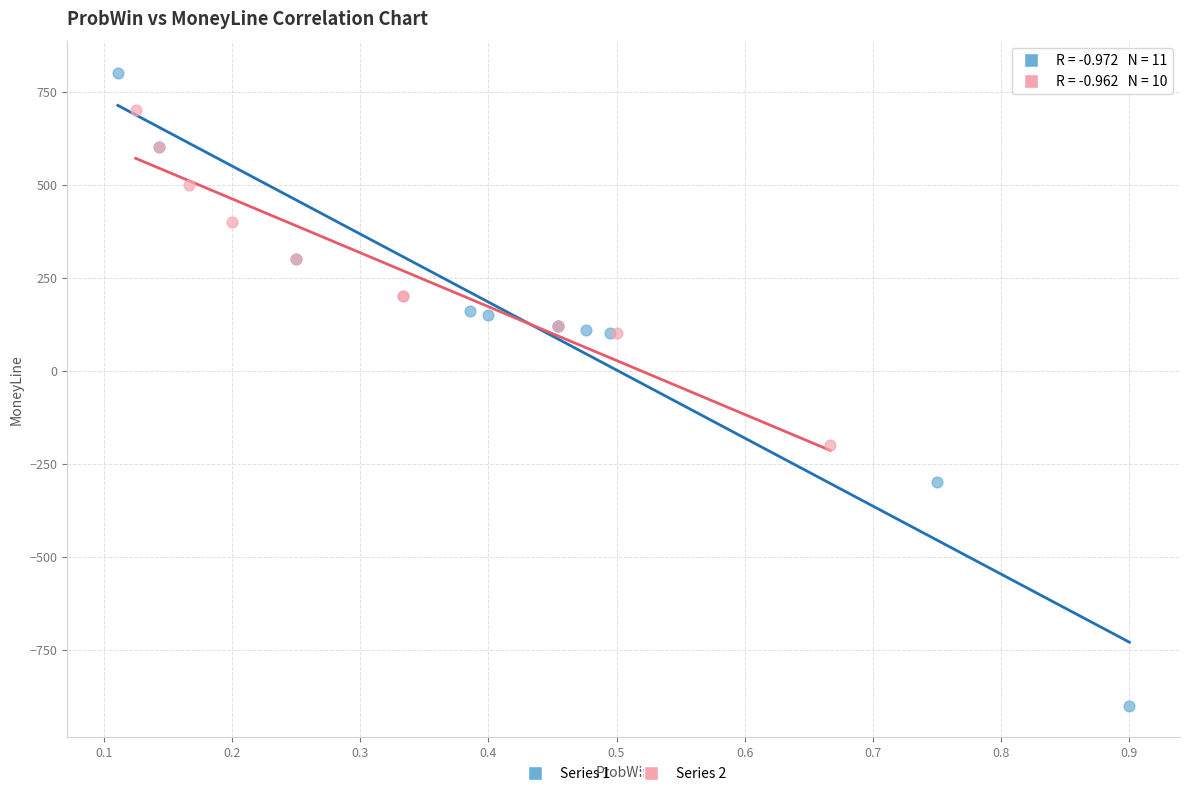

Which series contains the highest Y value?

Series 1